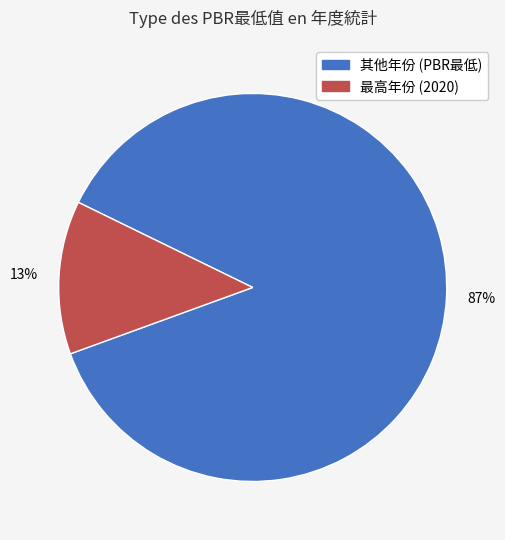

To the nearest percent, what is the average slice percentage?

50%